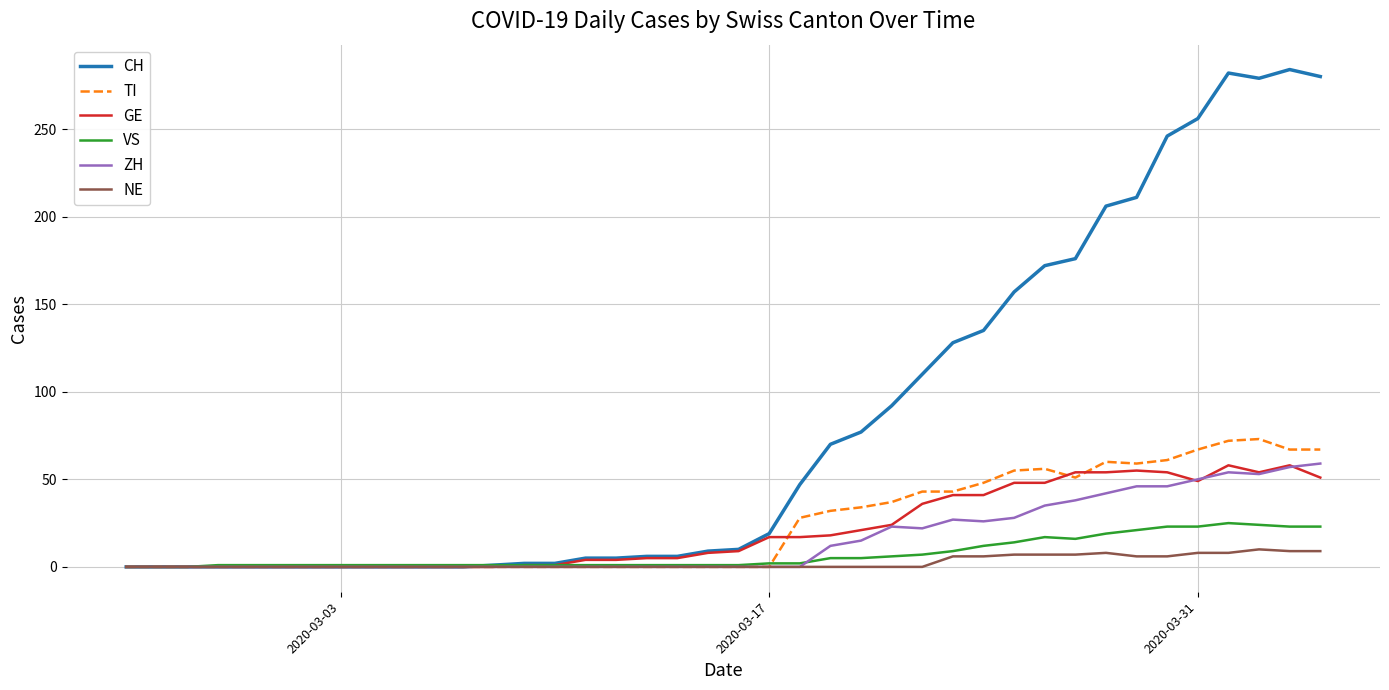

Which series has the widest spread of values?

CH